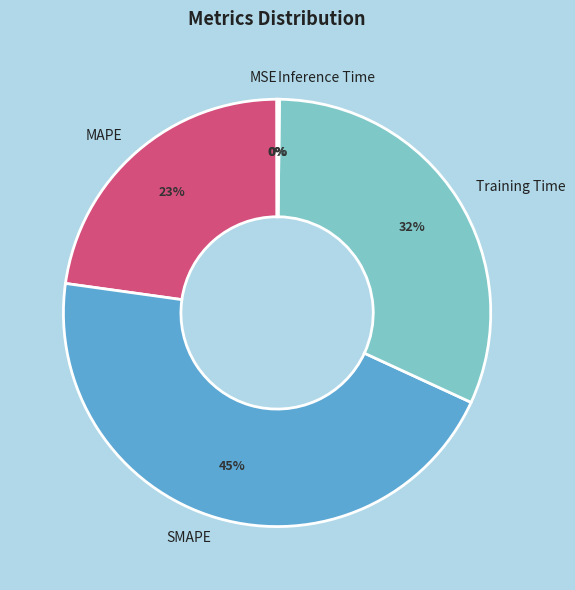

Which has a higher value, Training Time or SMAPE?

SMAPE